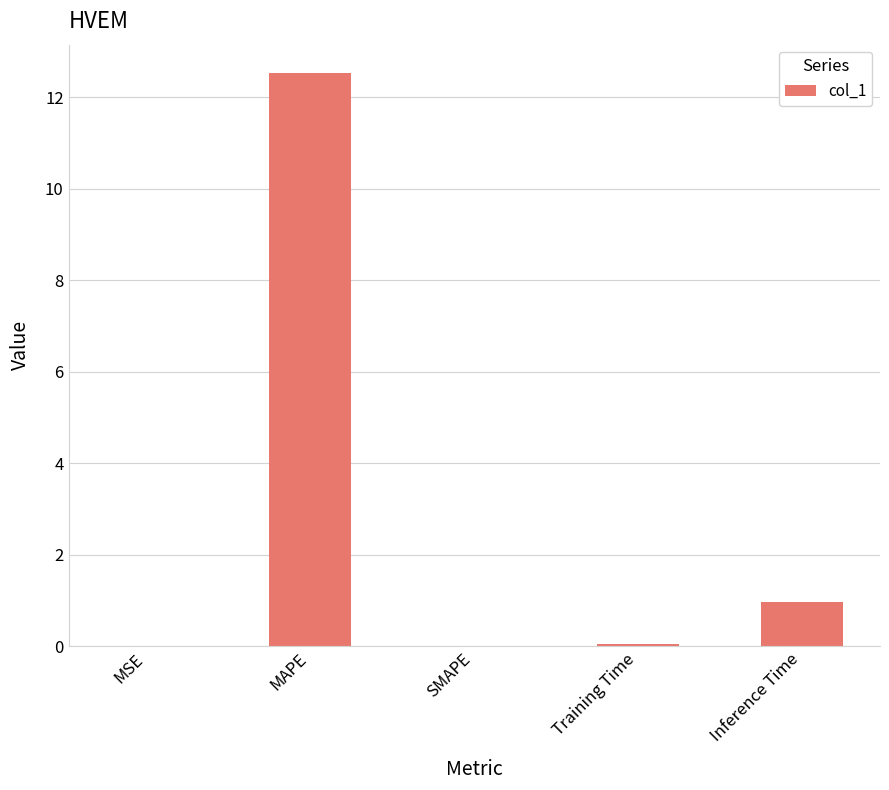

Where is the data nearest to the value 6?

Inference Time